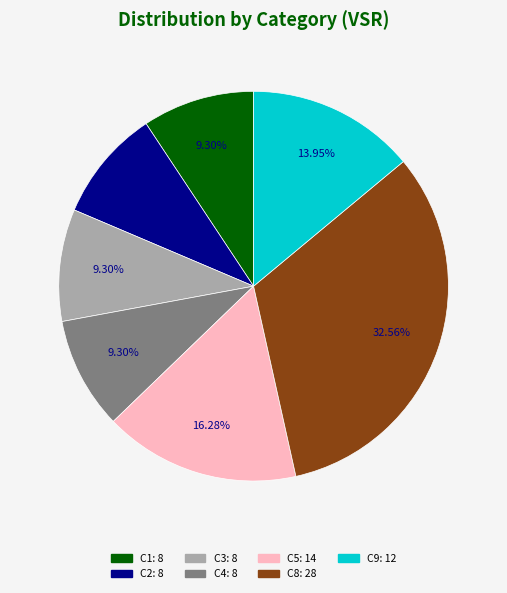

Does any single category account for the majority?

No